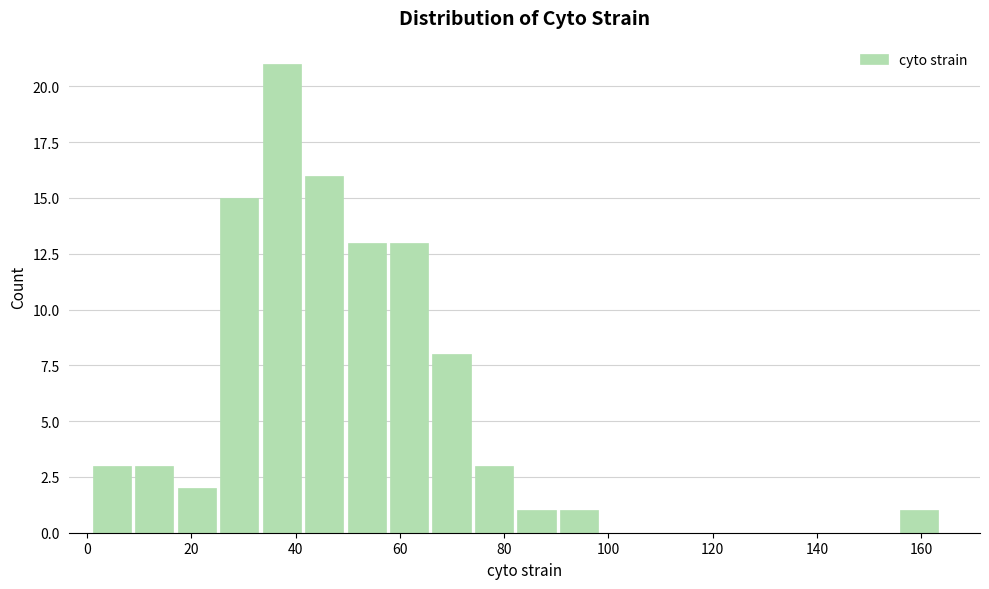

Reading left to right, transcribe this chart: for each bar, give the range it covers on the x-axis and its height. Neither the bar edges nor the heights are printed on the chart, so give them approximately, as read against the axes.

0 to 8: 3
8 to 16: 3
16 to 26: 2
26 to 34: 15
34 to 42: 21
42 to 50: 16
50 to 58: 13
58 to 66: 13
66 to 74: 8
74 to 82: 3
82 to 90: 1
90 to 98: 1
98 to 106: 0
106 to 114: 0
114 to 122: 0
122 to 132: 0
132 to 140: 0
140 to 148: 0
148 to 156: 0
156 to 164: 1